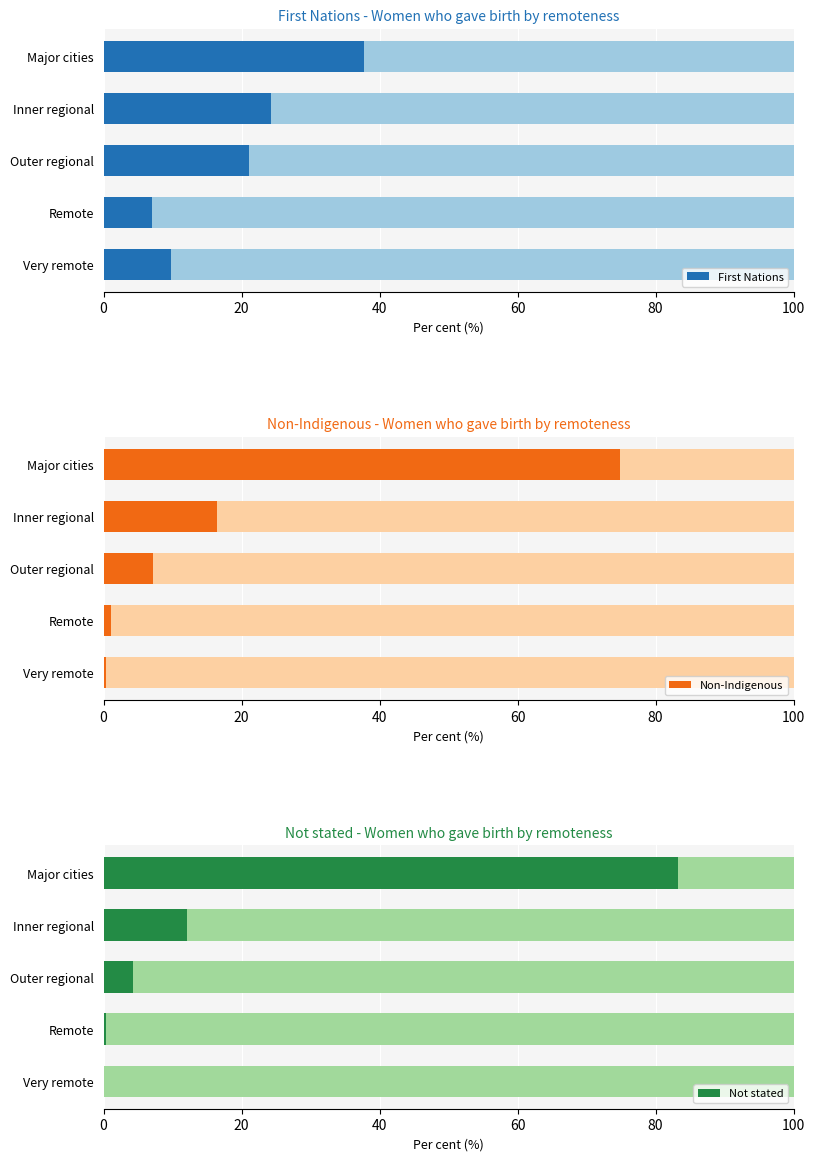

Is it true that Non-Indigenous equals 0.5 at Remote?

False